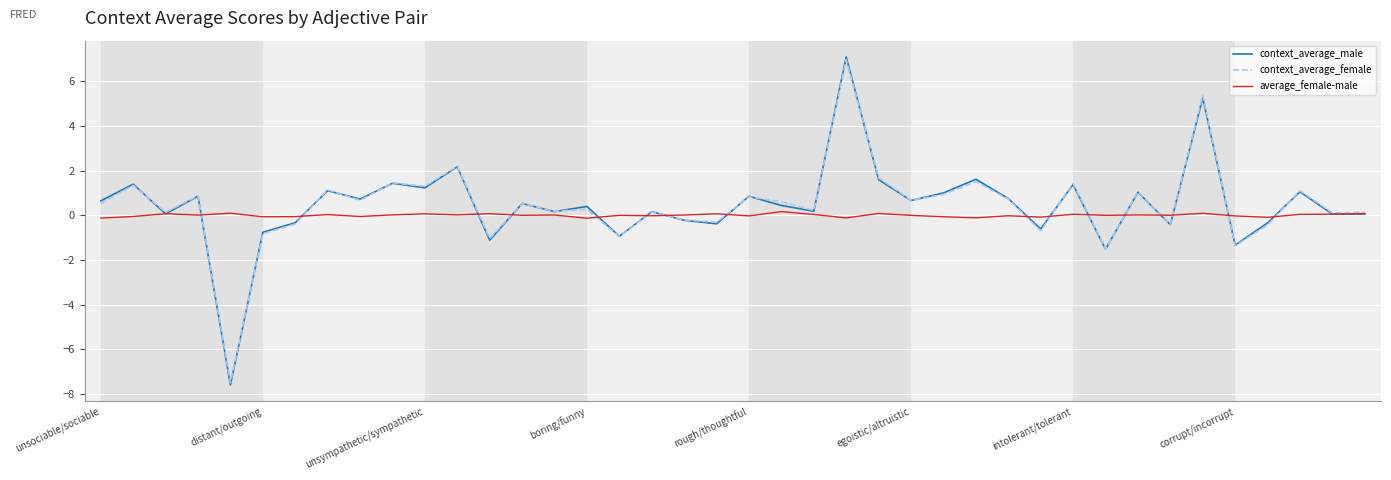

Which series has the largest range (max minus min)?

context_average_male